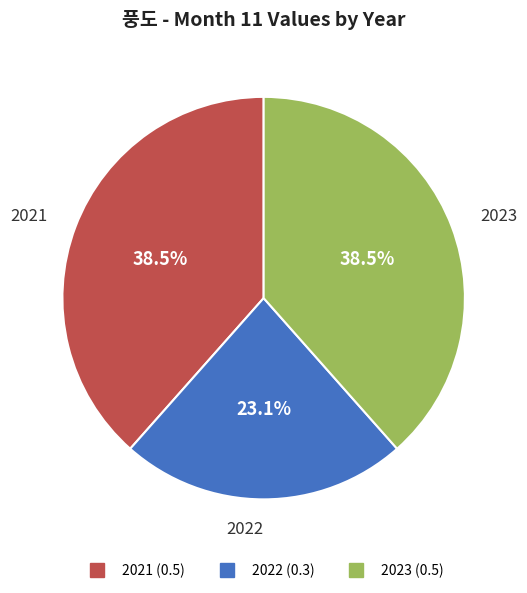

What is the smallest slice in the pie chart?

2022